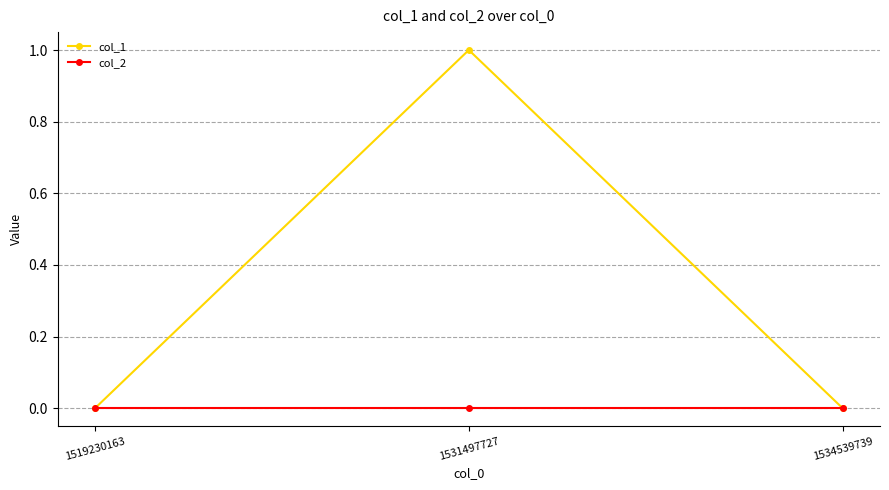

Which series has the largest range (max minus min)?

col_1